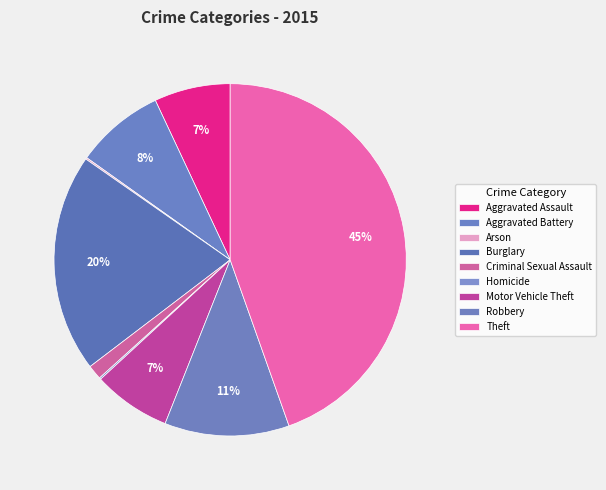

What is the change in value from Aggravated Assault to Motor Vehicle Theft?

+1